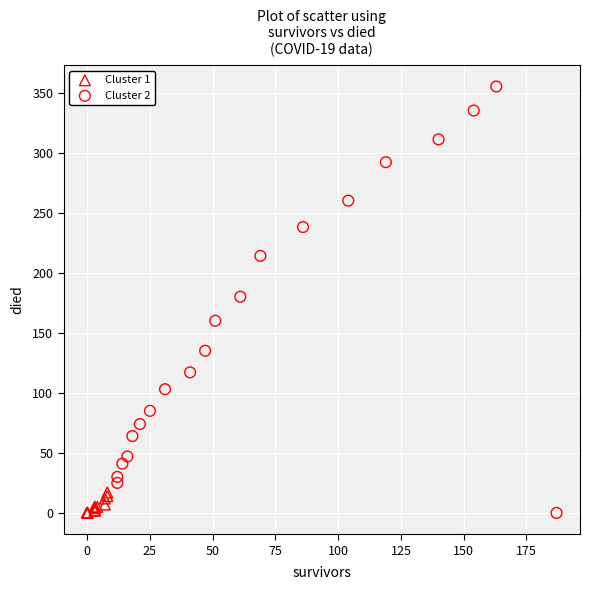

What are all the series names shown in the legend?

Cluster 1, Cluster 2